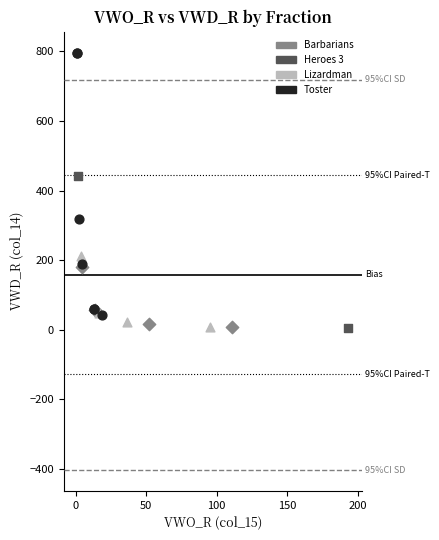

What are all the series names shown in the legend?

Barbarians, Heroes 3, Lizardman, Toster